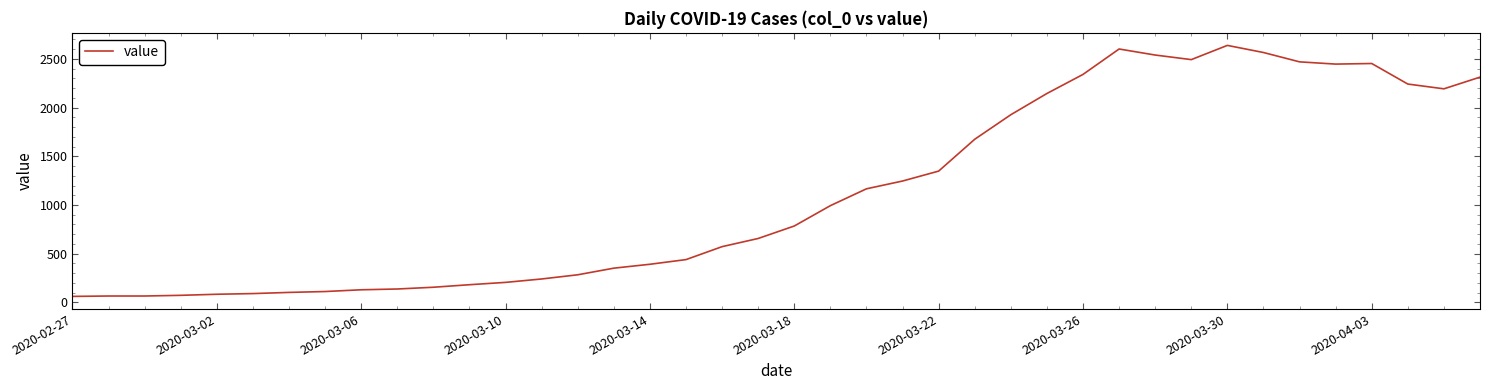

What is the greatest value displayed?

2639